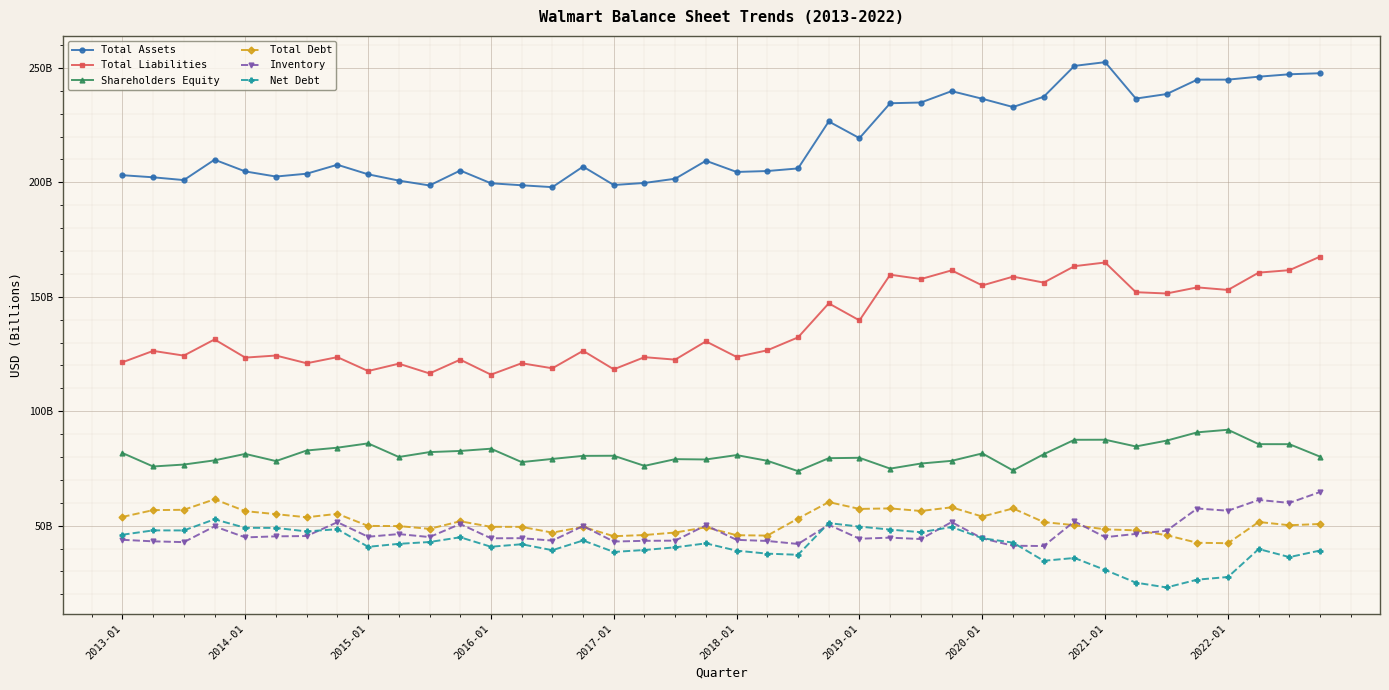

True or false: Total Liabilities and Shareholders Equity cross at least once.

False